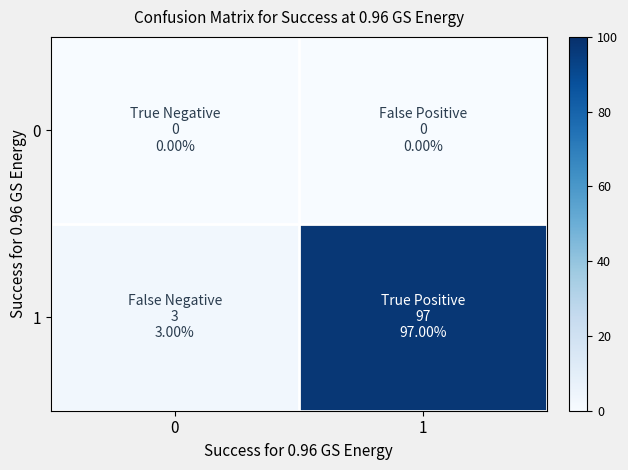

At how many categories does at least one series exceed 84?

1